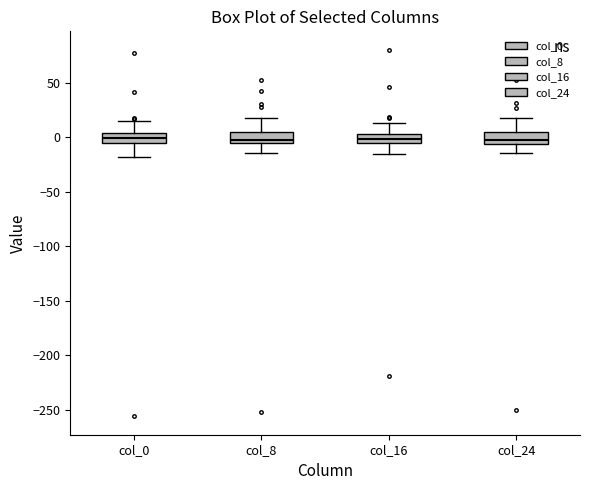

Reading left to right, transcribe this box plot: for each box, give where its median line is, the range the box spans, and where its two whiskers end, as read against the y-axis. The values are not printed on the chart, so give them approximately, as read against the axis.

col_0: median 0, box -5 to 5, whiskers -20 to 15
col_8: median 0, box -5 to 5, whiskers -15 to 15
col_16: median 0, box -5 to 5, whiskers -15 to 15
col_24: median 0, box -5 to 5, whiskers -15 to 20